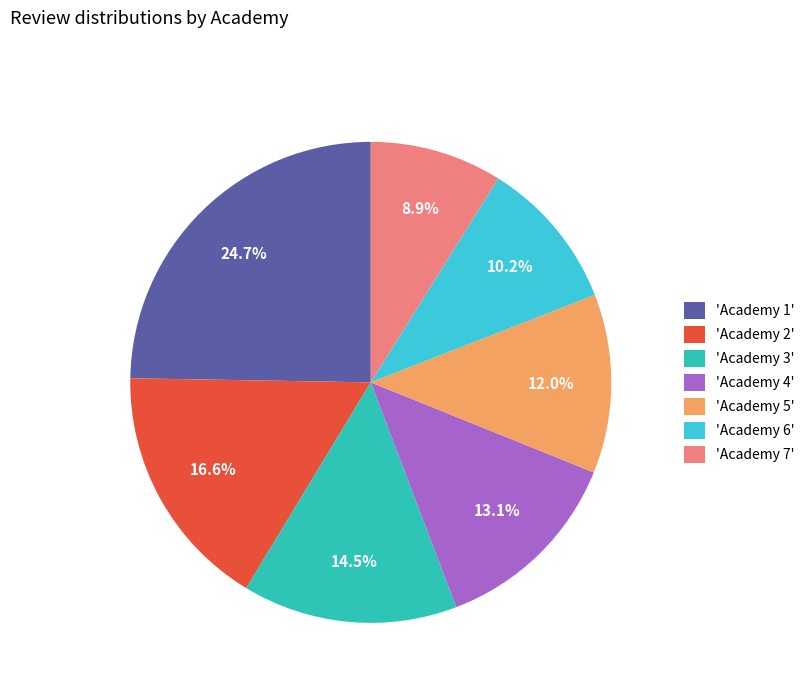

How many segments does this pie chart have?

7